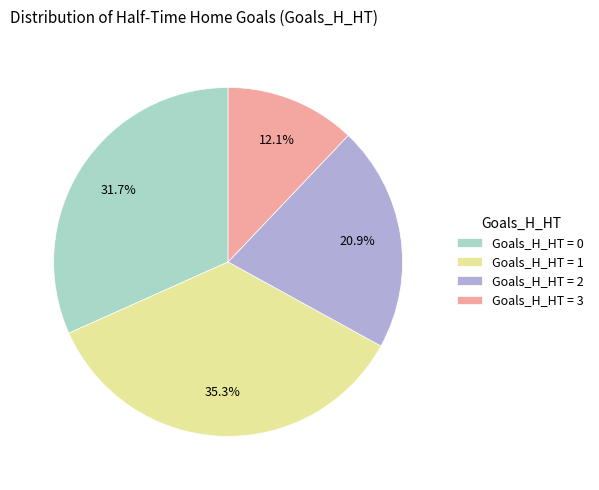

How many segments does this pie chart have?

4